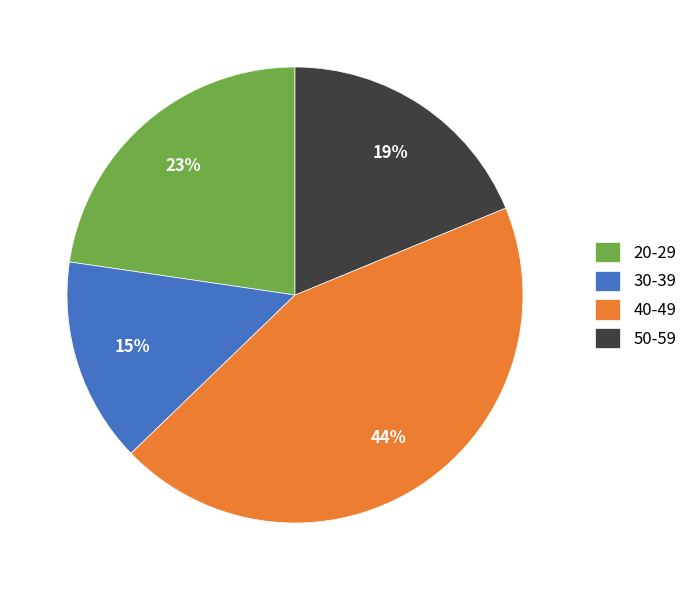

To the nearest percent, what is the difference between the largest and smallest slice percentages?

29%